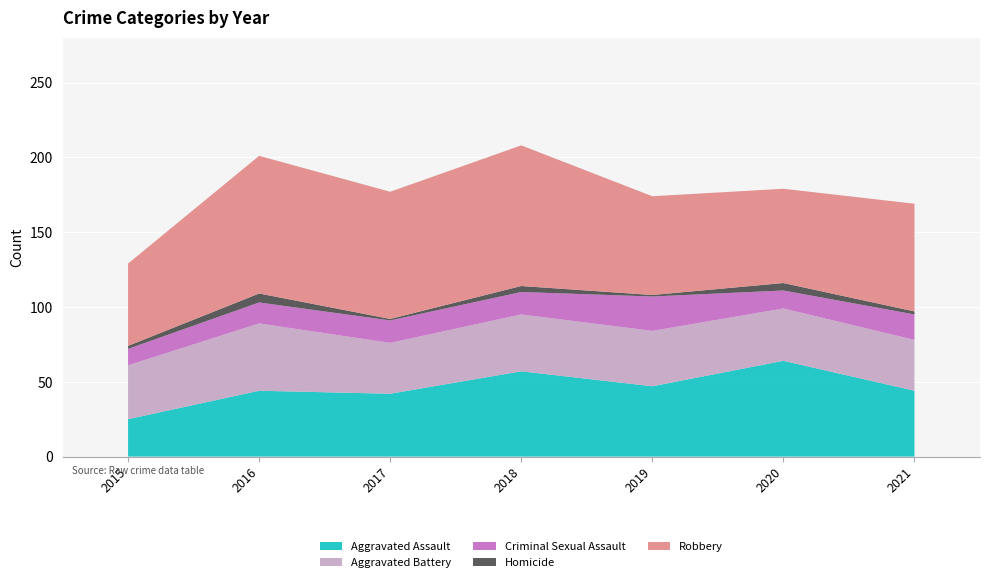

Reading left to right, what are all the values shown in this chart?

Aggravated Assault: 2015=25	2016=44	2017=42	2018=57	2019=47	2020=64	2021=44
Aggravated Battery: 2015=36	2016=45	2017=34	2018=38	2019=37	2020=35	2021=34
Criminal Sexual Assault: 2015=11	2016=14	2017=15	2018=15	2019=23	2020=12	2021=17
Homicide: 2015=2	2016=6	2017=1	2018=4	2019=1	2020=5	2021=2
Robbery: 2015=55	2016=92	2017=85	2018=94	2019=66	2020=63	2021=72